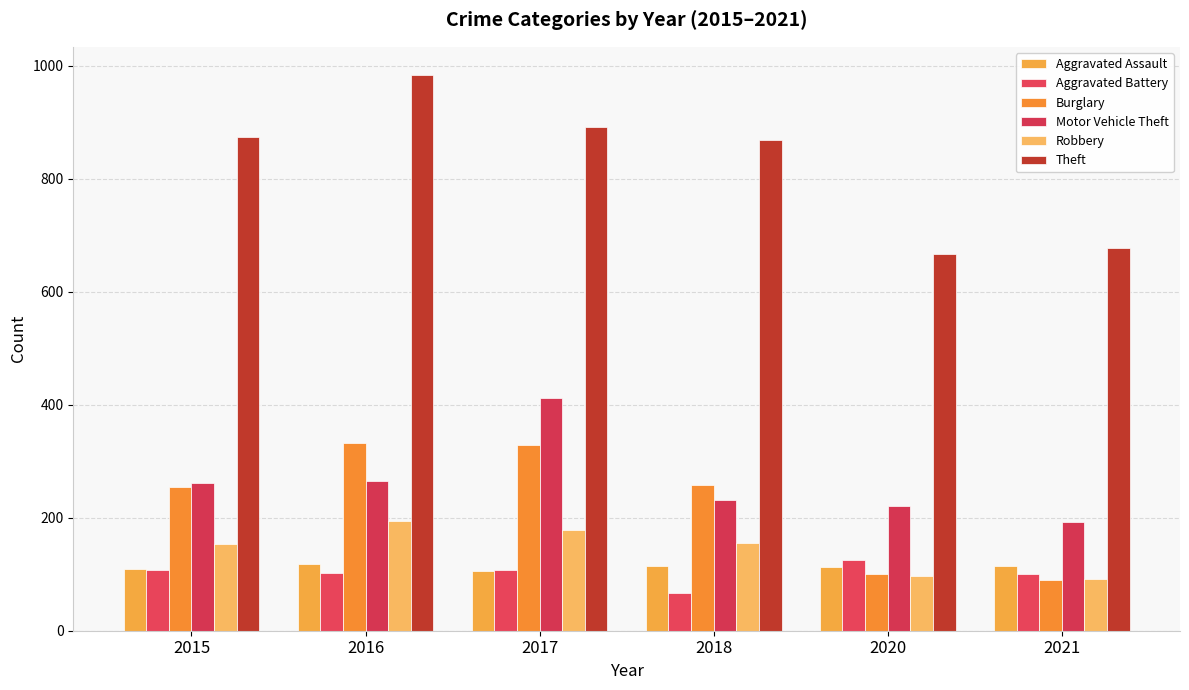

How many data points does each series have?

6